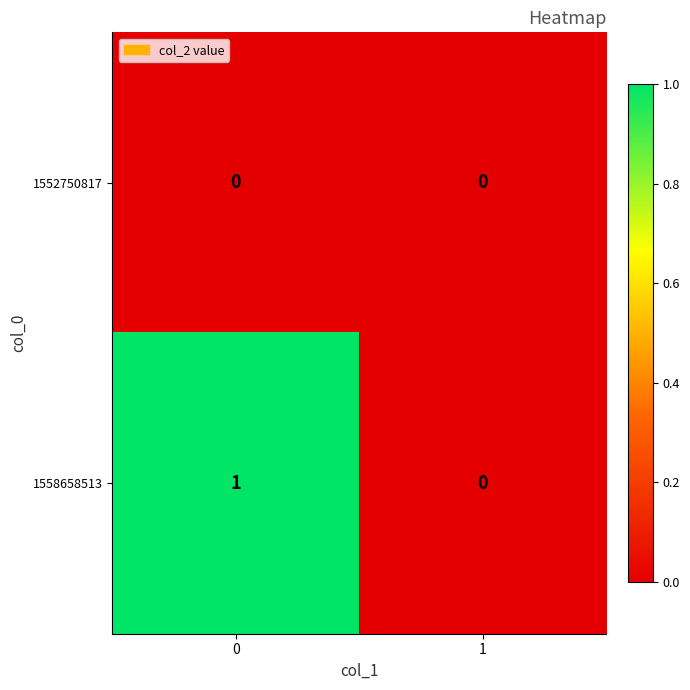

The value of 1558658513 at 1 is 0. True or false?

True